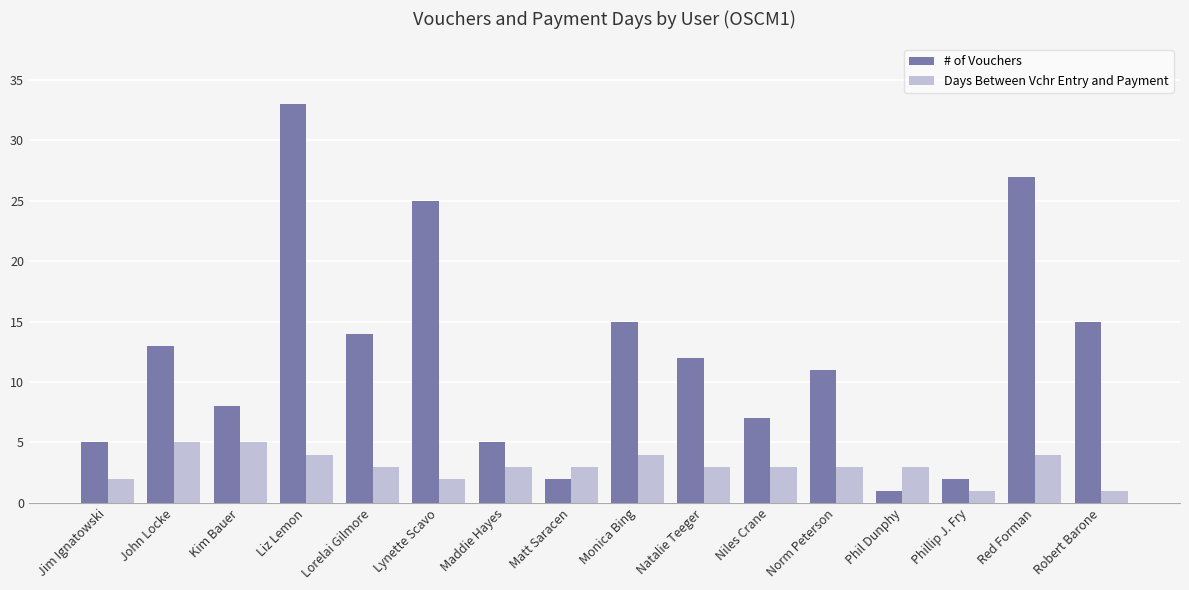

Which series has the largest range (max minus min)?

# of Vouchers